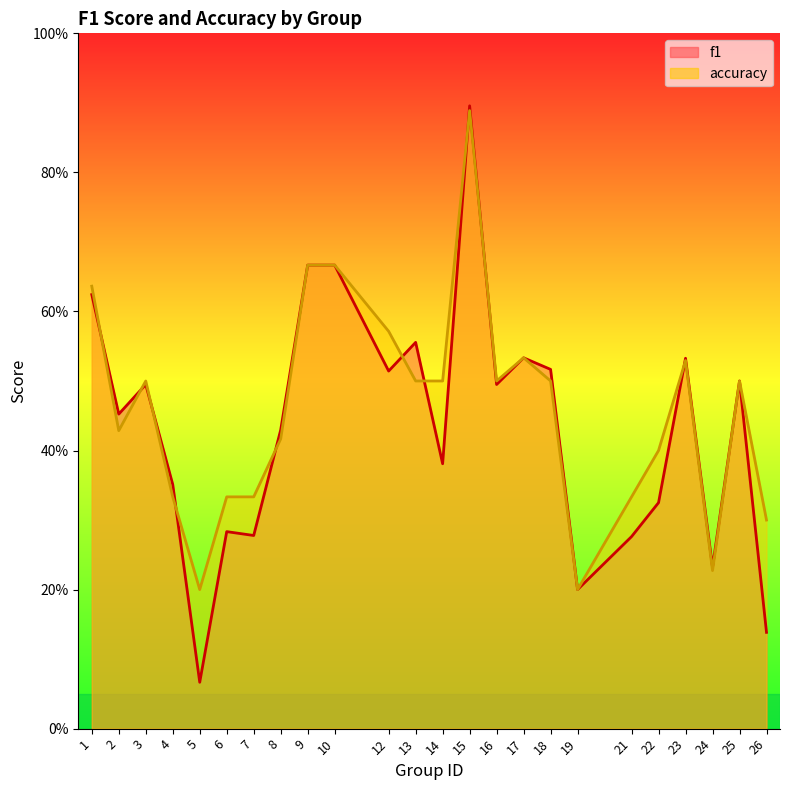

Which has a higher value, 9 or 21?

9